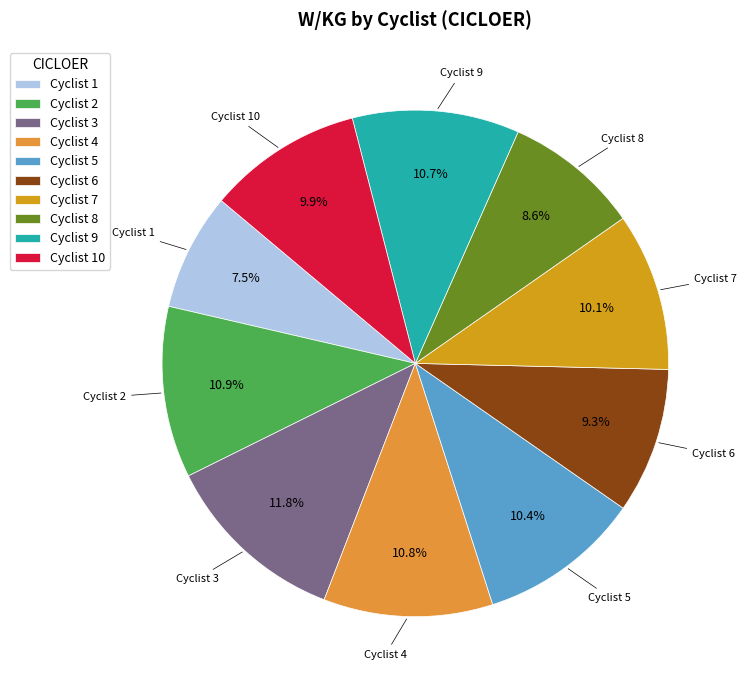

Which category has the biggest portion of the pie?

Cyclist 3